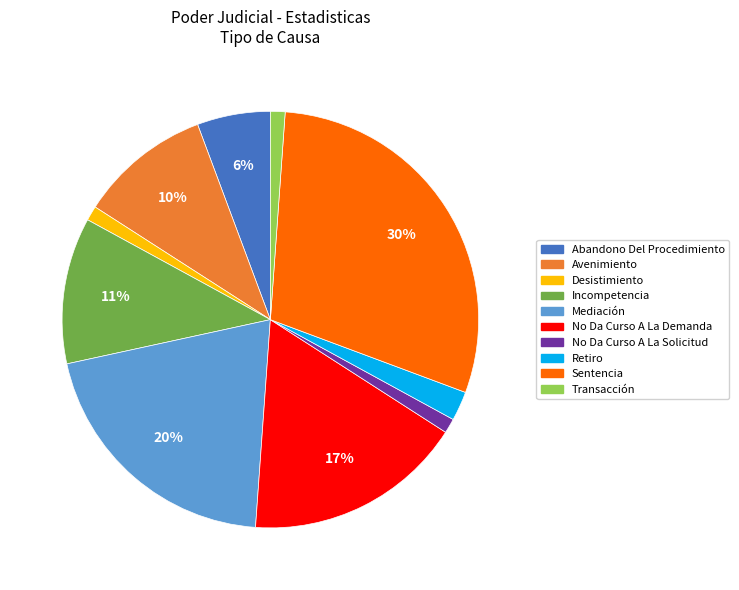

To the nearest percent, what is the combined percentage of Desistimiento and No Da Curso A La Solicitud?

2%